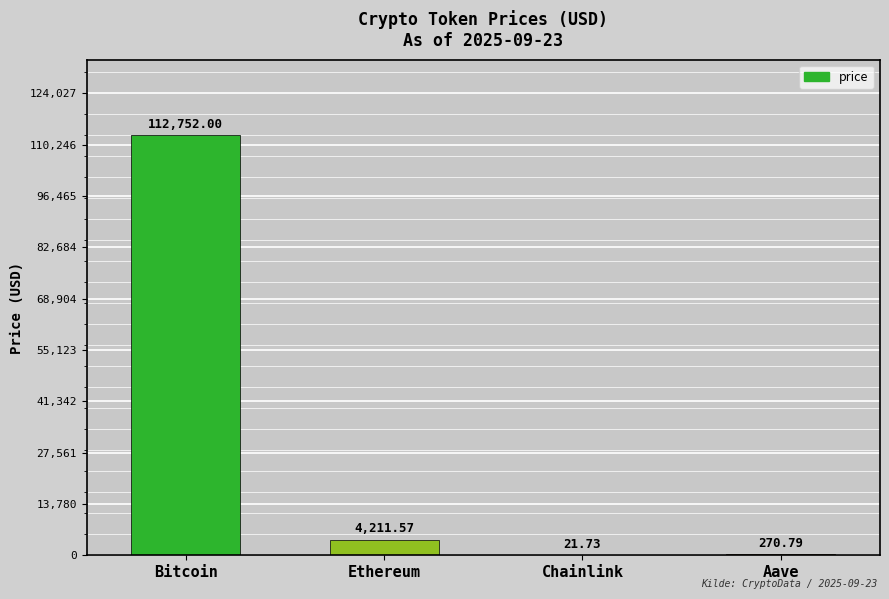

At which label is the value closest to 56386?

Ethereum